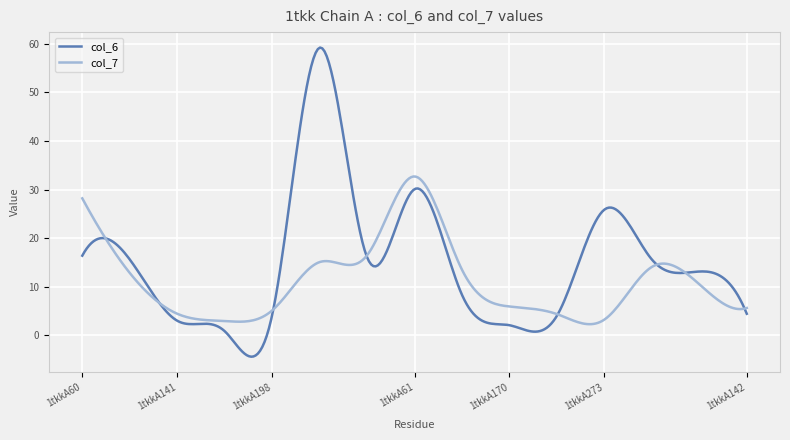

Which series has the largest range (max minus min)?

col_6